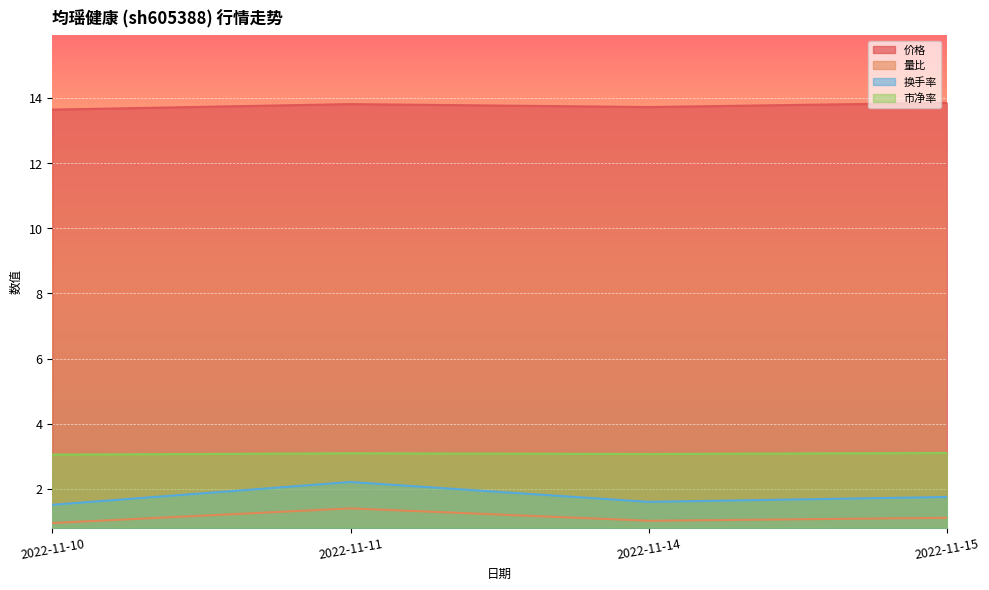

How many categories are shown in the chart?

4